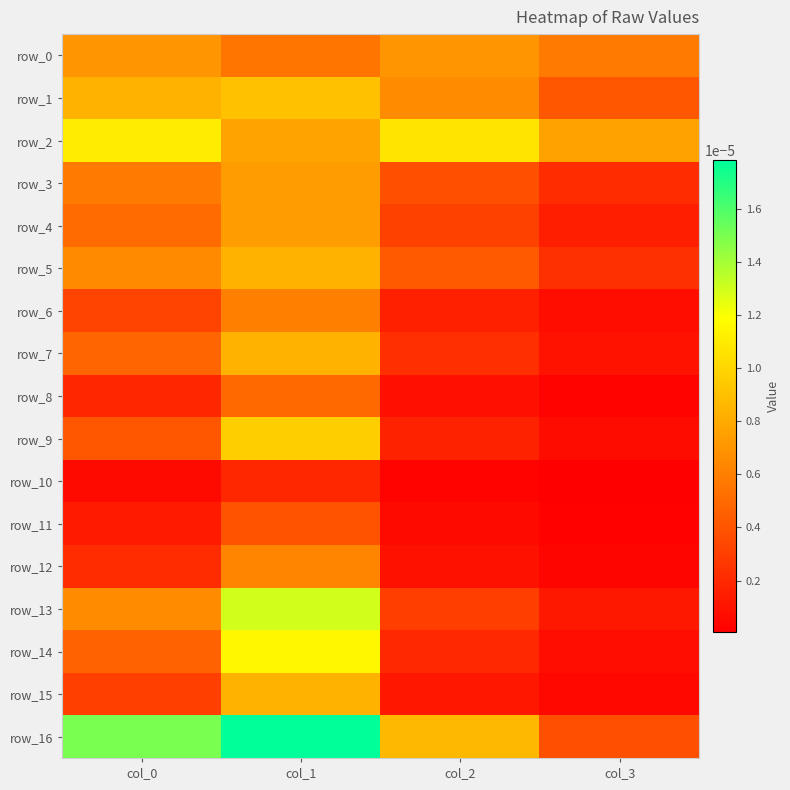

Which series has the largest total across all categories?

row_16